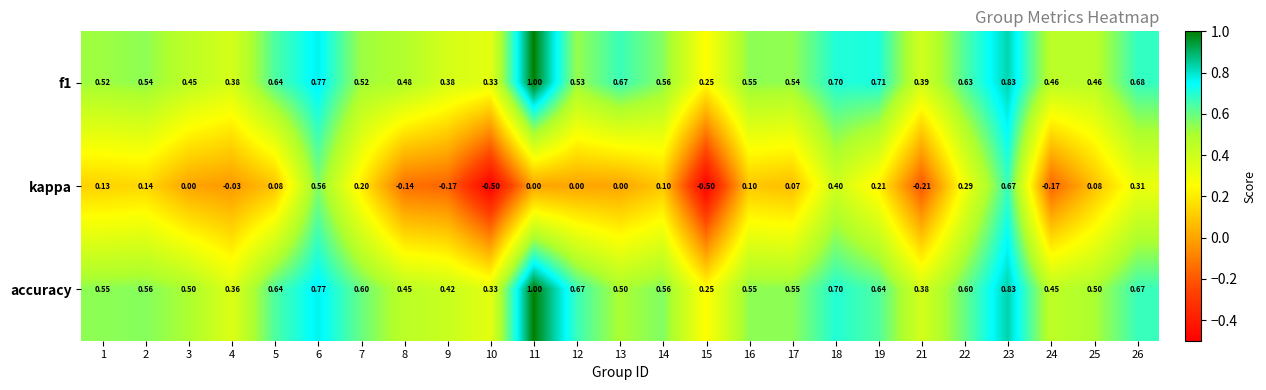

Is the value of kappa at 22 greater than the value of accuracy at 14?

No